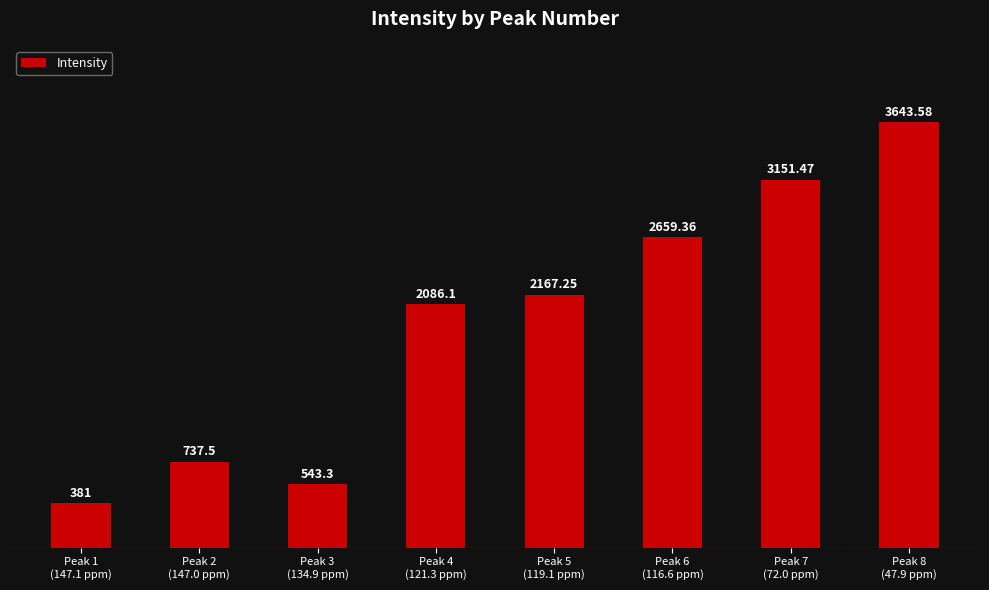

Are the bars grouped side by side (vs. stacked)?

No